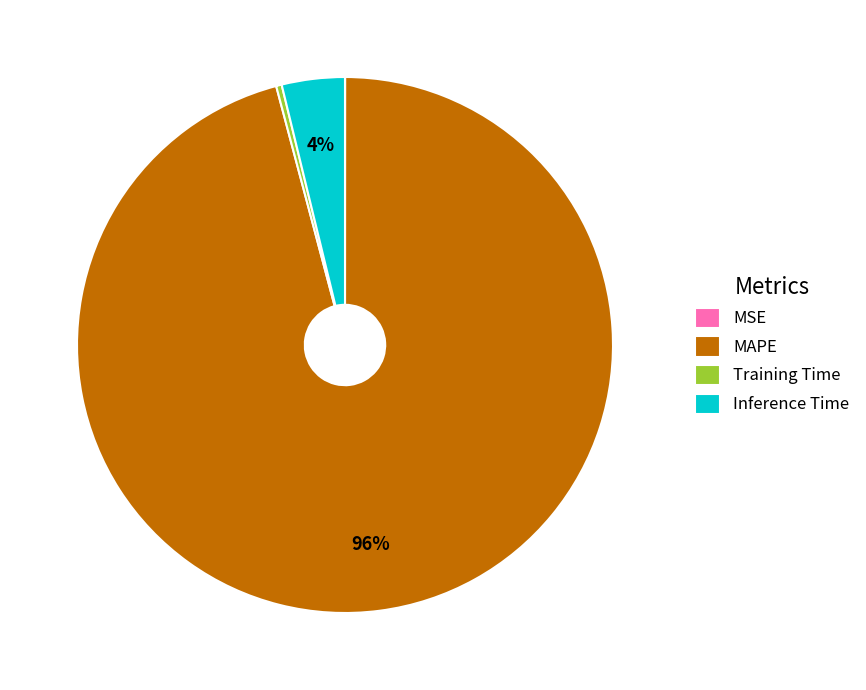

To the nearest percent, what is the average slice percentage?

25%